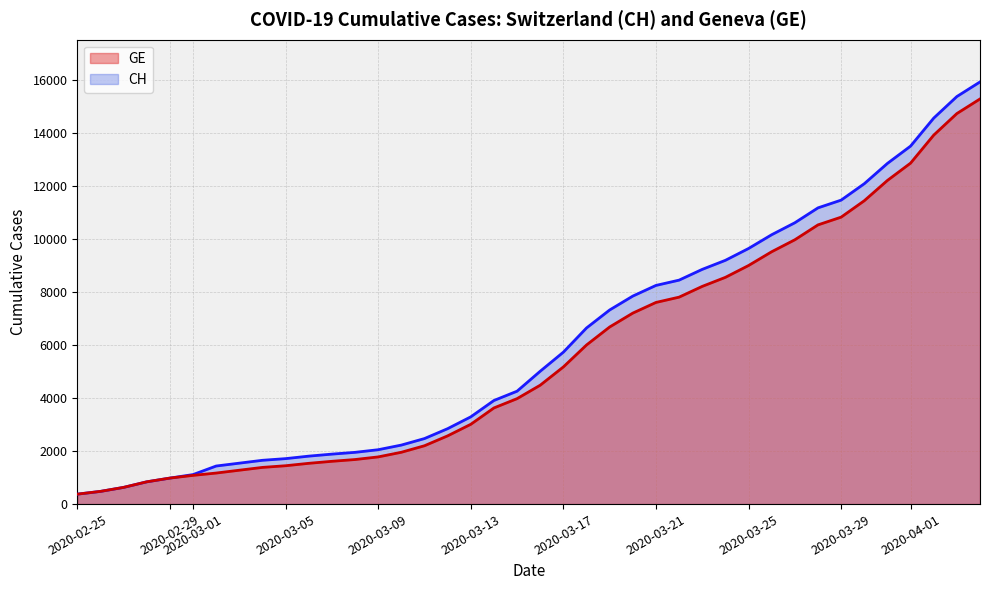

What is the maximum value shown in the chart?

15926